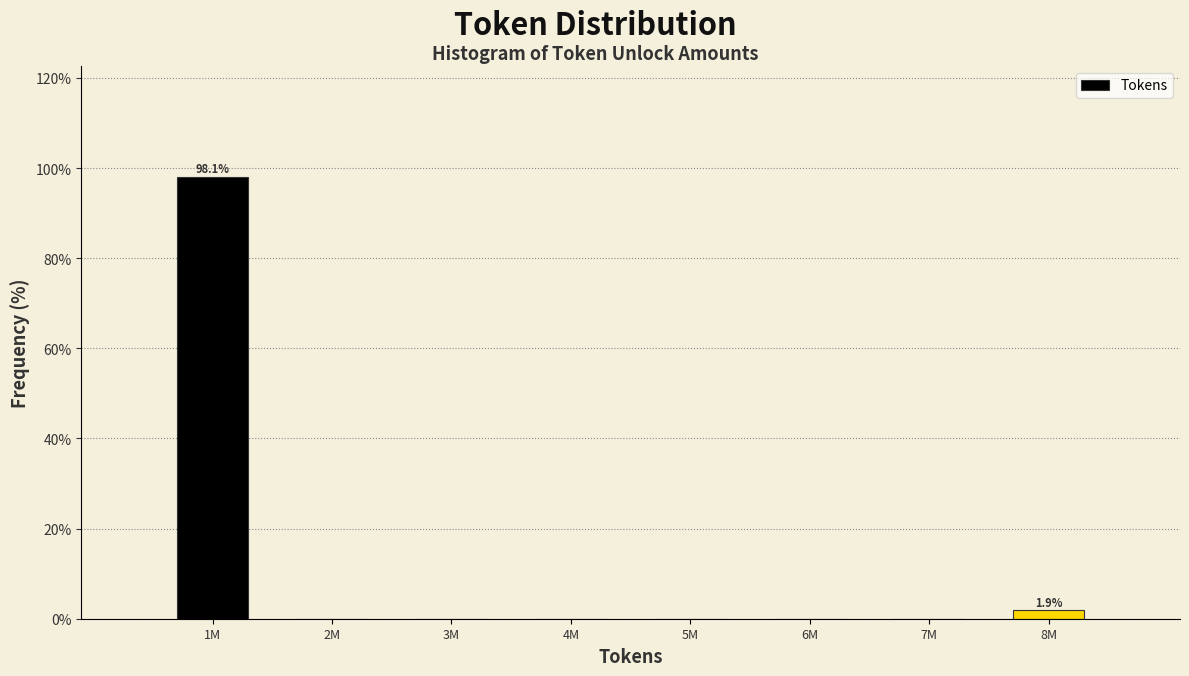

Reading right to left, list all the values displayed in this chart.

8M=1.9	7M=0.0	6M=0.0	5M=0.0	4M=0.0	3M=0.0	2M=0.0	1M=98.1